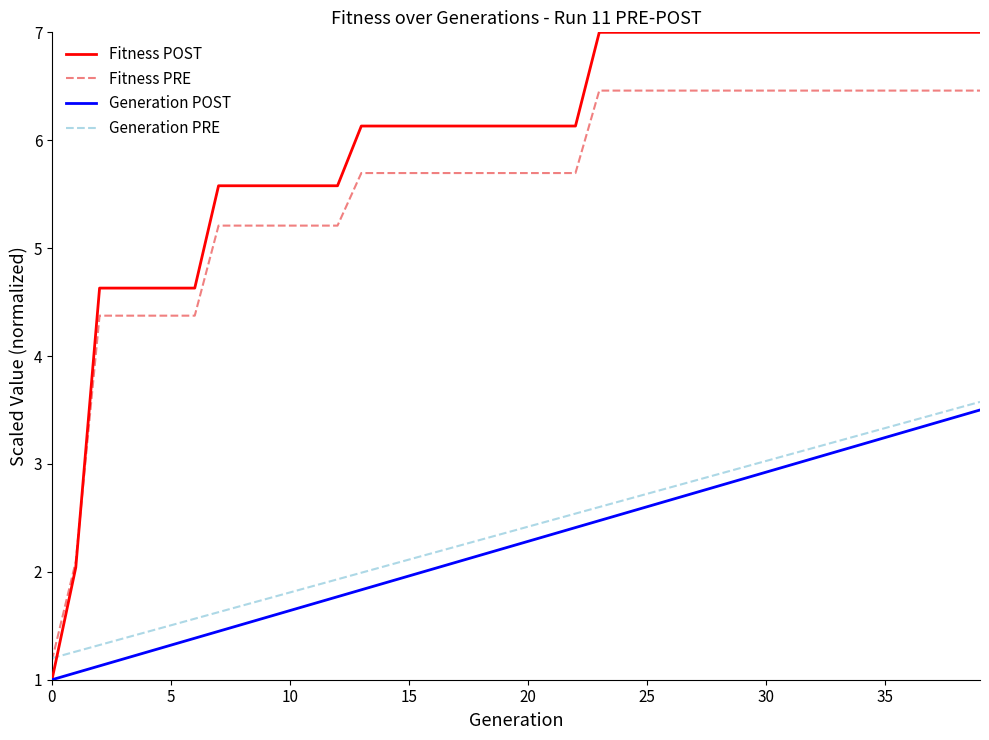

Which series has the largest total across all categories?

Fitness POST